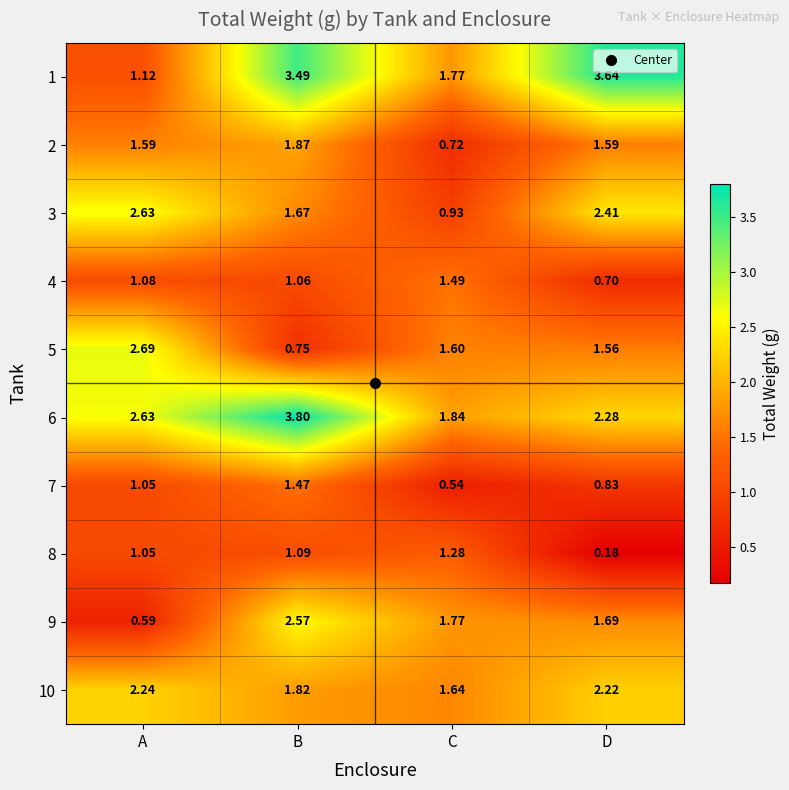

Rank the categories by 1 value from highest to lowest.

D, B, C, A